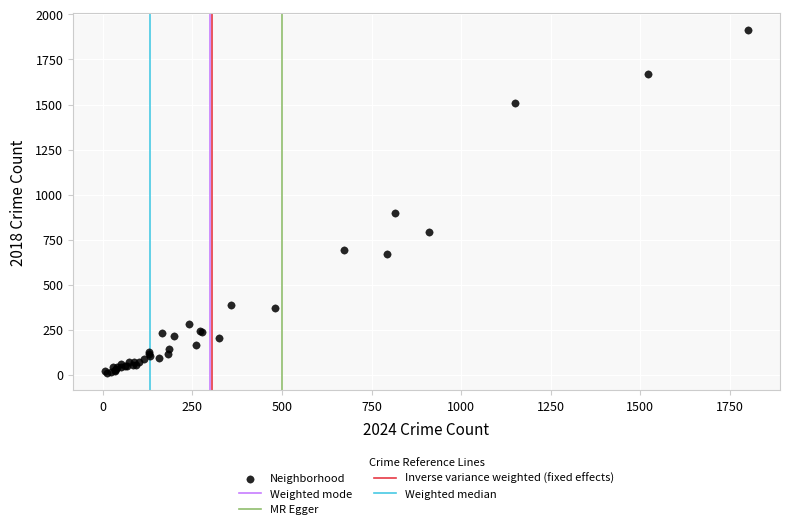

What Y value in the scatter plot is closest to 960?

898